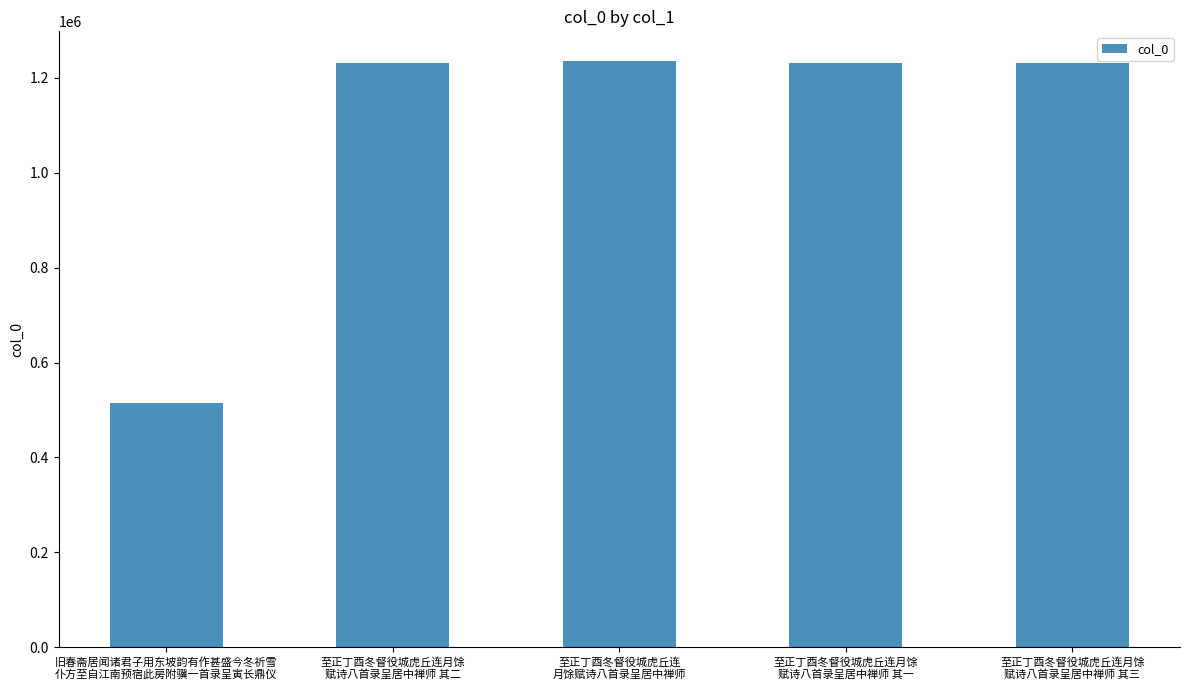

What is the value of the 1st bar from the left?

514303